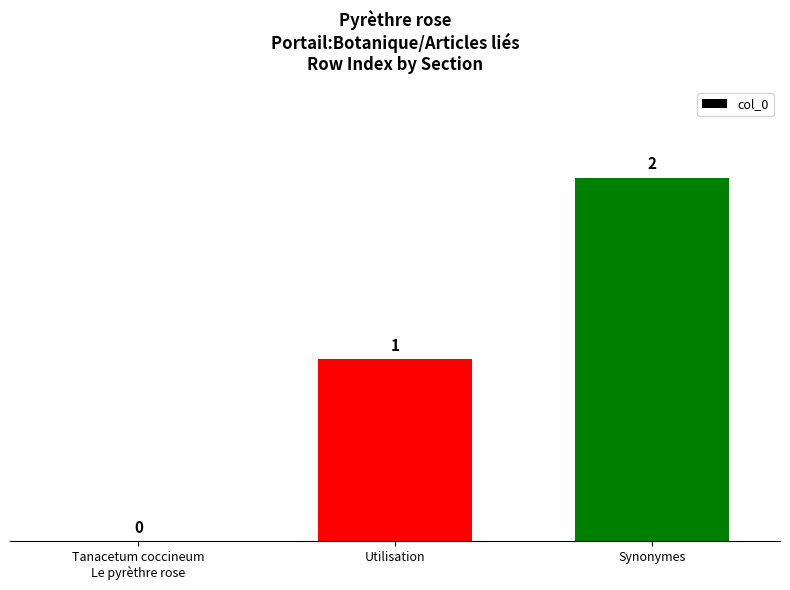

Which category has the highest value across all series?

Synonymes